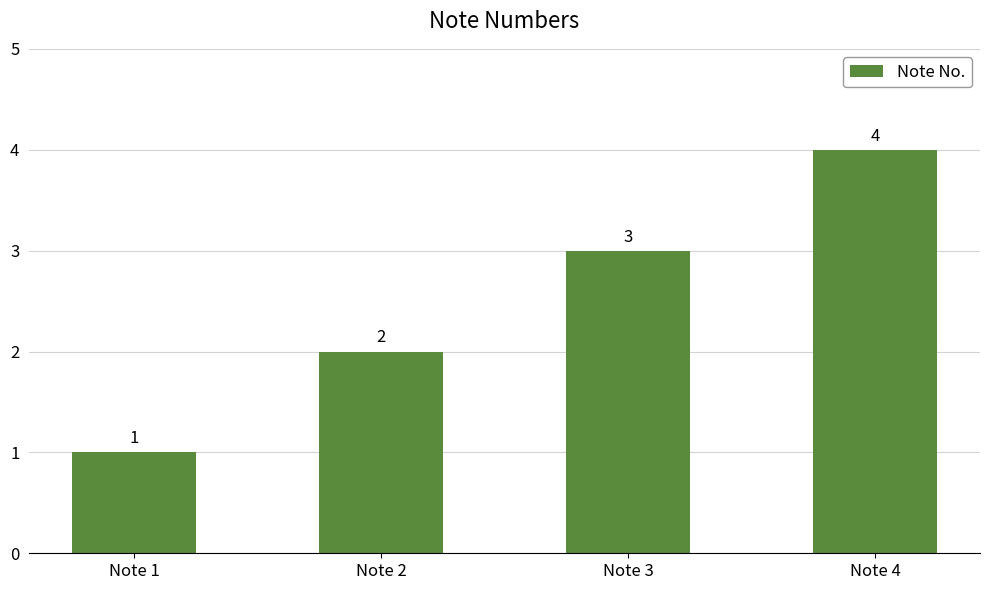

List the labels in order of value, smallest first.

Note 1, Note 2, Note 3, Note 4